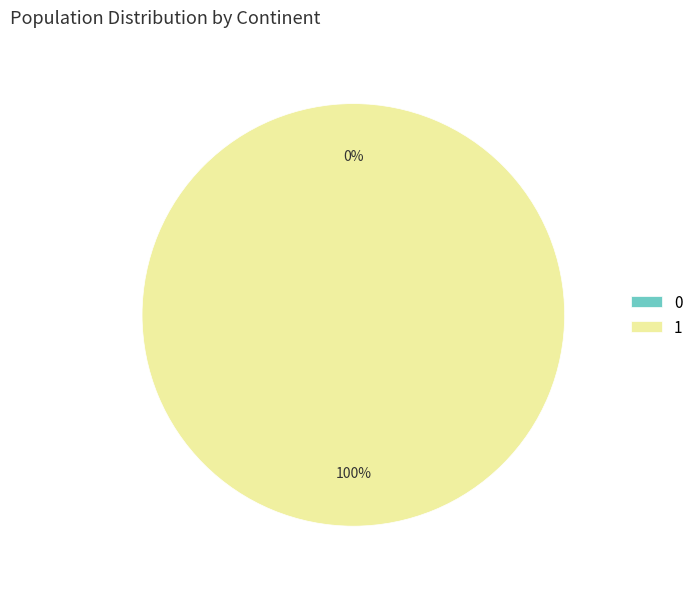

Combined, do 0 and 1 account for over 50%?

Yes